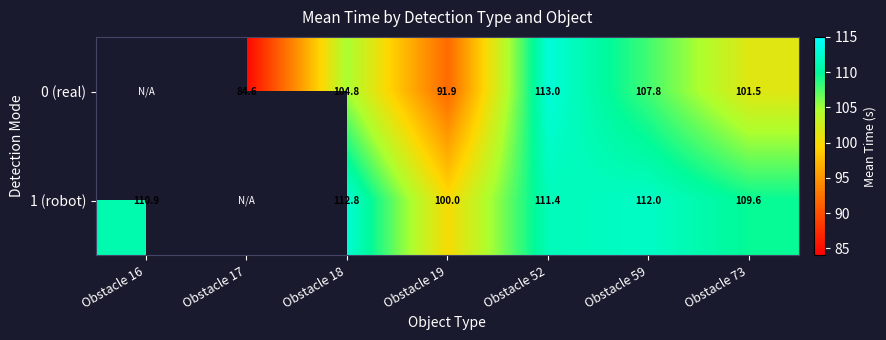

Which has a higher value, Obstacle 17 or Obstacle 18?

Obstacle 18